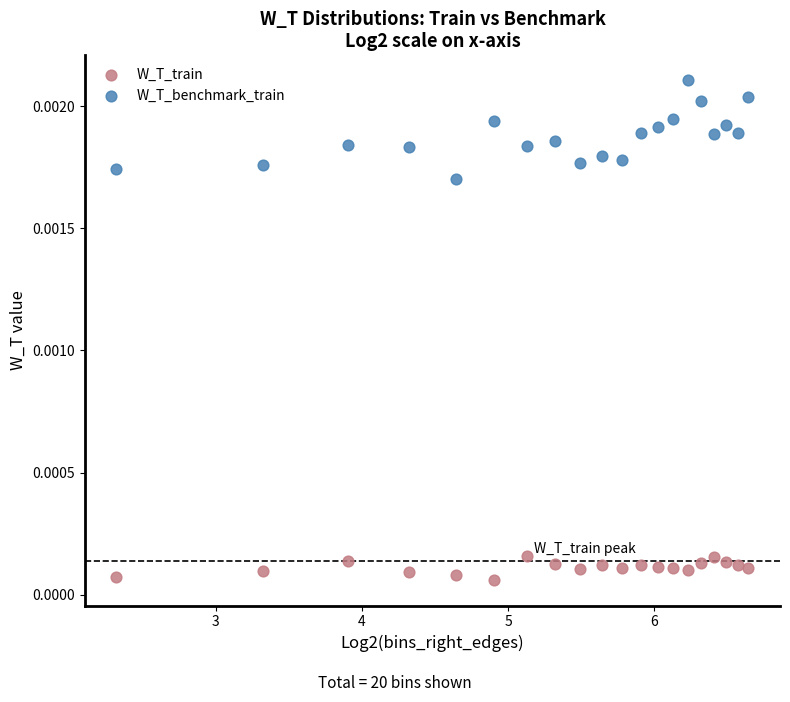

What are all the series names shown in the legend?

W_T_train, W_T_benchmark_train